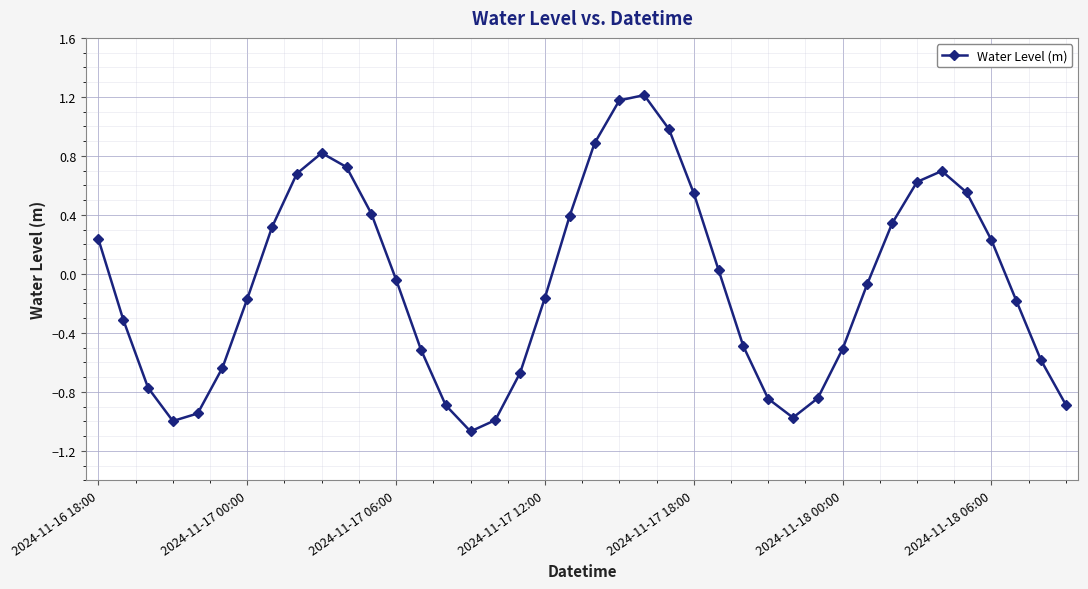

What is the difference between the maximum and minimum values?

2.3